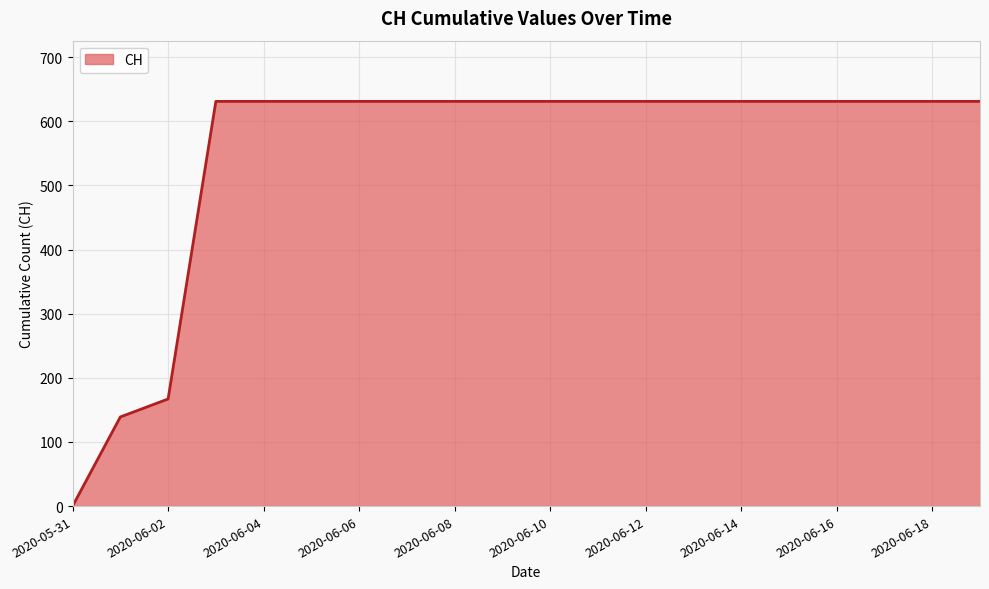

What is the difference between the maximum and minimum values?

631